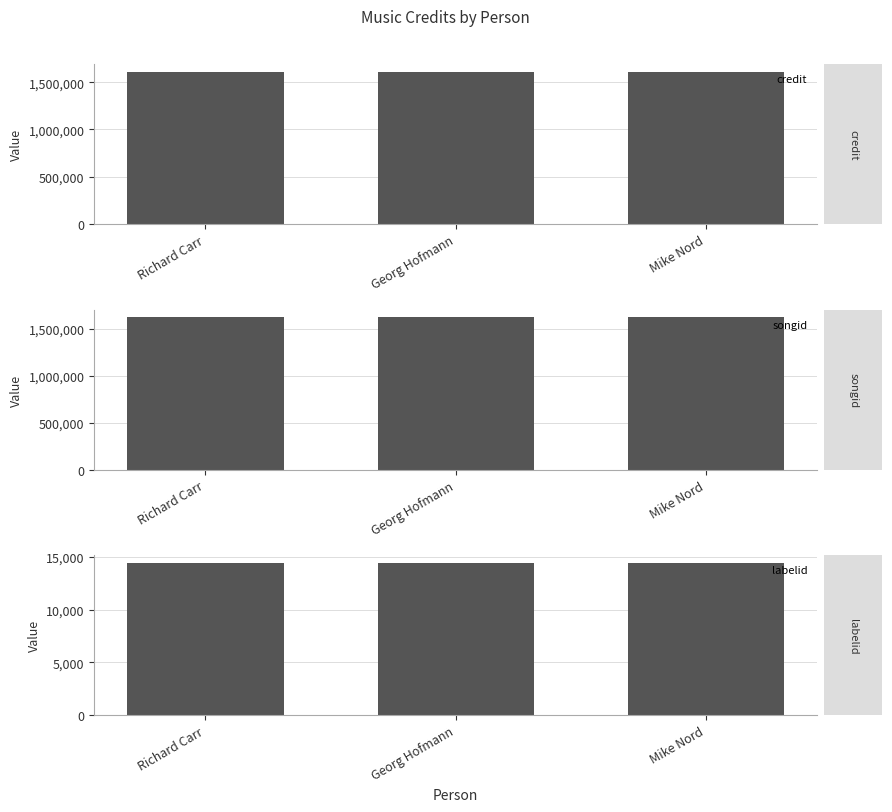

The labelid series shows 14394 at Mike Nord. True or false?

True